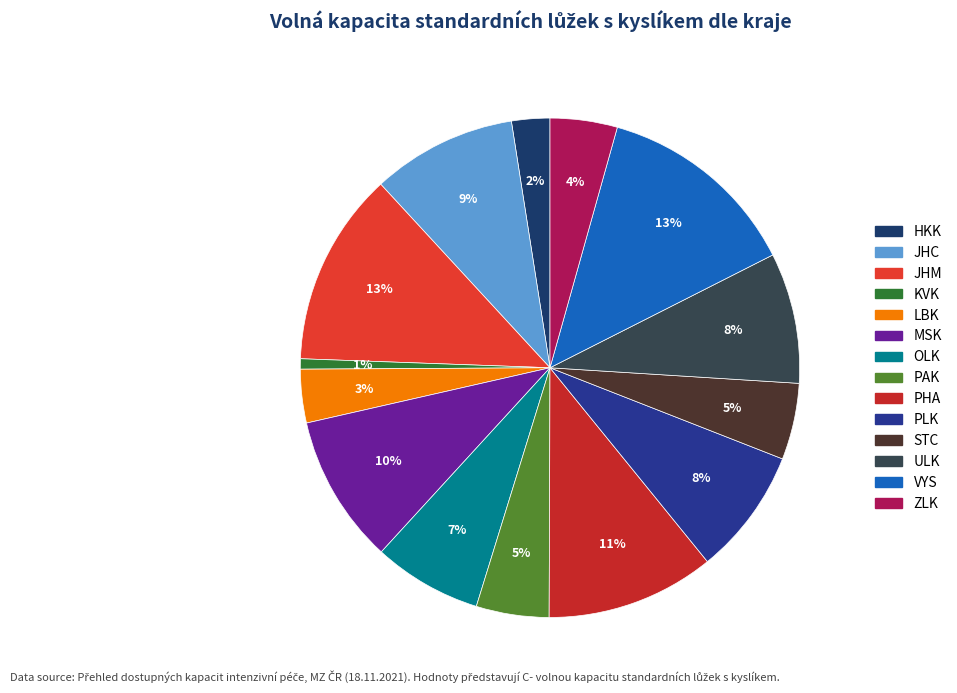

To the nearest percent, what is the average slice percentage?

7%